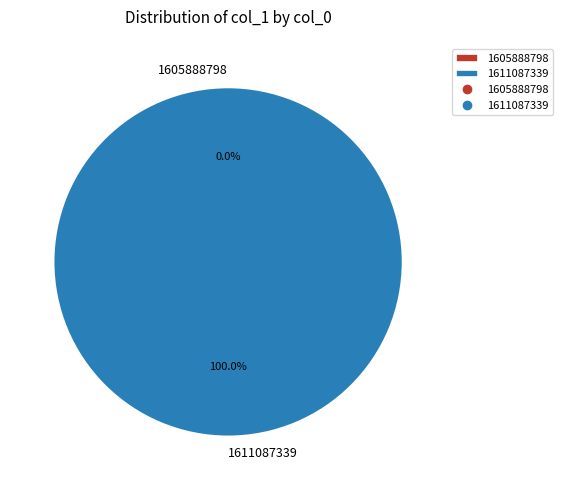

The 1611087339 slice represents 99% of the pie. True or false?

False